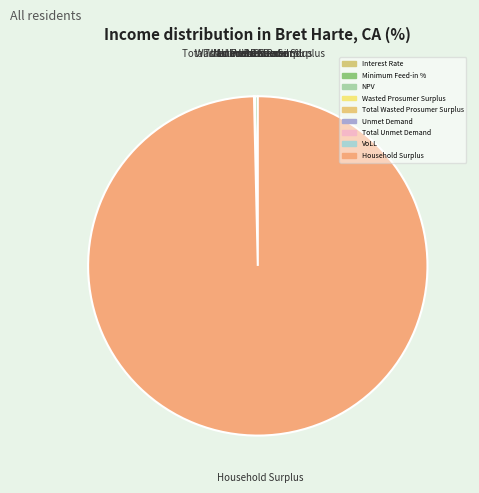

The NPV slice represents 0% of the pie. True or false?

True